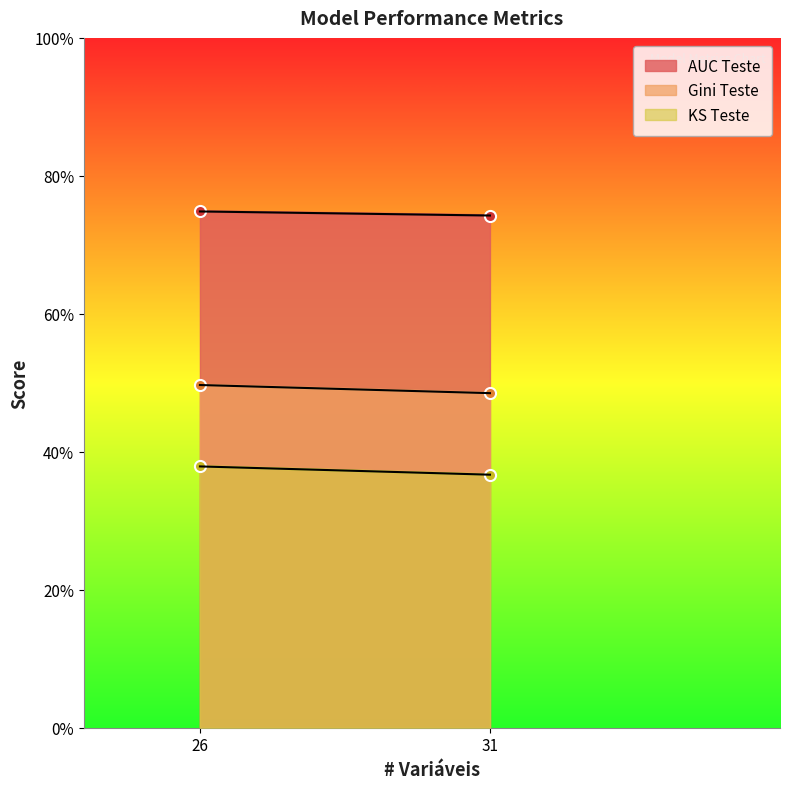

List the series in order of their overall mean, lowest first.

KS Teste, Gini Teste, AUC Teste